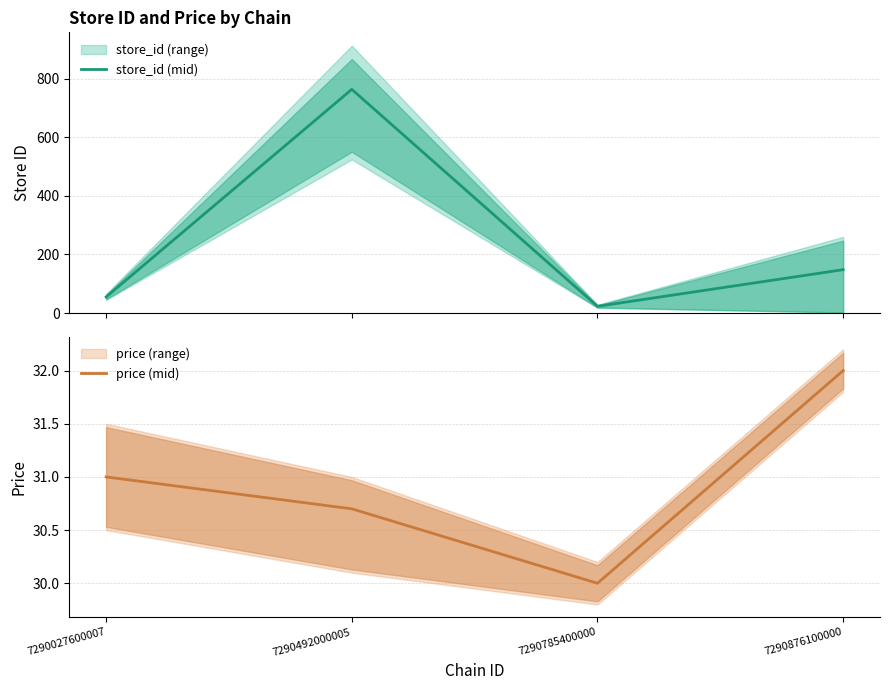

What is the value of the store_id (mid) point at the 2nd from the left?

763.0